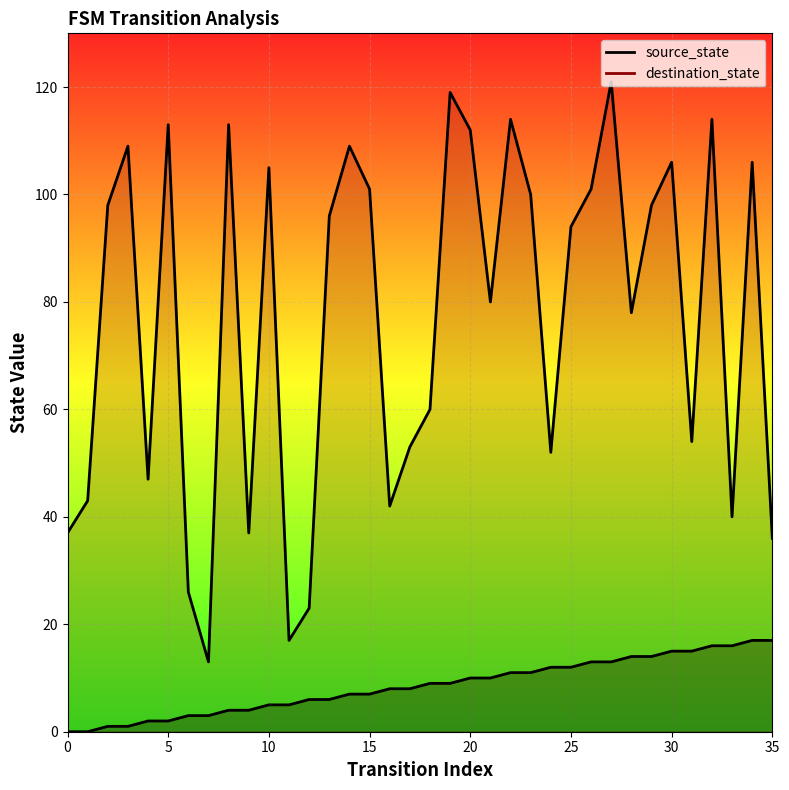

At which category is the sum across all series the highest?

27